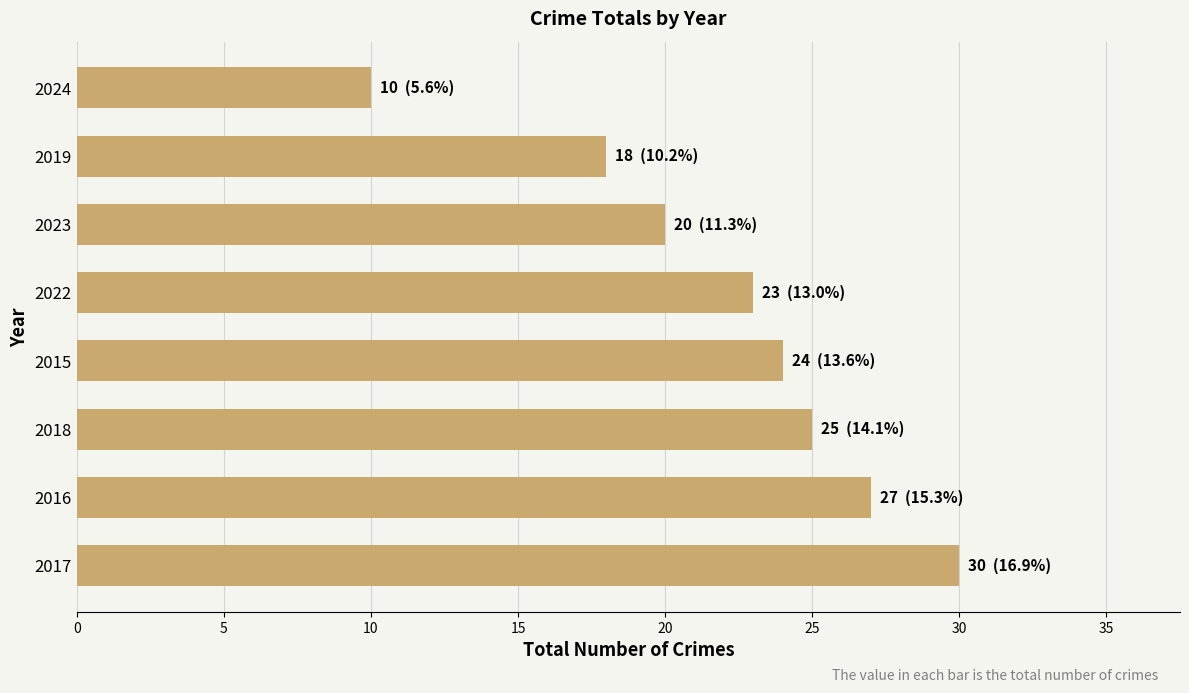

List the labels in order of value, largest first.

2017, 2016, 2018, 2015, 2022, 2023, 2019, 2024